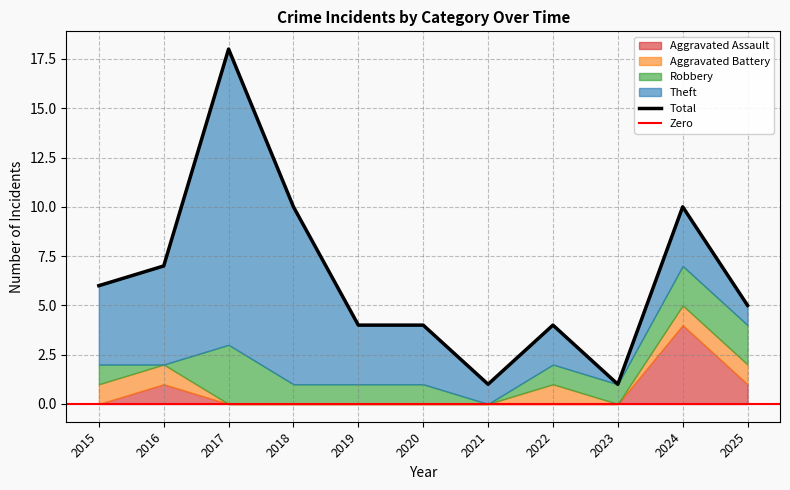

What is the value of the Total point at the 3rd from the left?

18